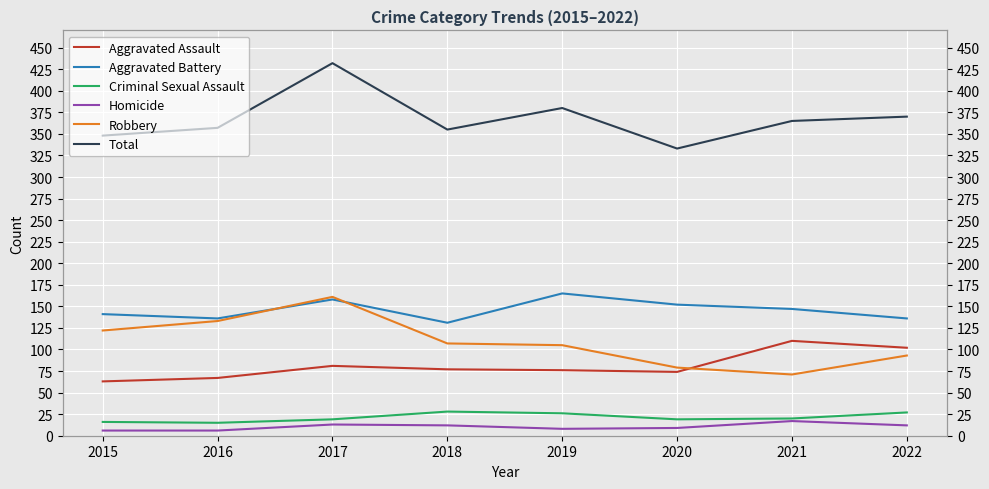

Reading left to right, list all the values displayed in this chart.

Aggravated Assault: 2015=63	2016=67	2017=81	2018=77	2019=76	2020=74	2021=110	2022=102
Aggravated Battery: 2015=141	2016=136	2017=158	2018=131	2019=165	2020=152	2021=147	2022=136
Criminal Sexual Assault: 2015=16	2016=15	2017=19	2018=28	2019=26	2020=19	2021=20	2022=27
Homicide: 2015=6	2016=6	2017=13	2018=12	2019=8	2020=9	2021=17	2022=12
Robbery: 2015=122	2016=133	2017=161	2018=107	2019=105	2020=79	2021=71	2022=93
Total: 2015=348	2016=357	2017=432	2018=355	2019=380	2020=333	2021=365	2022=370